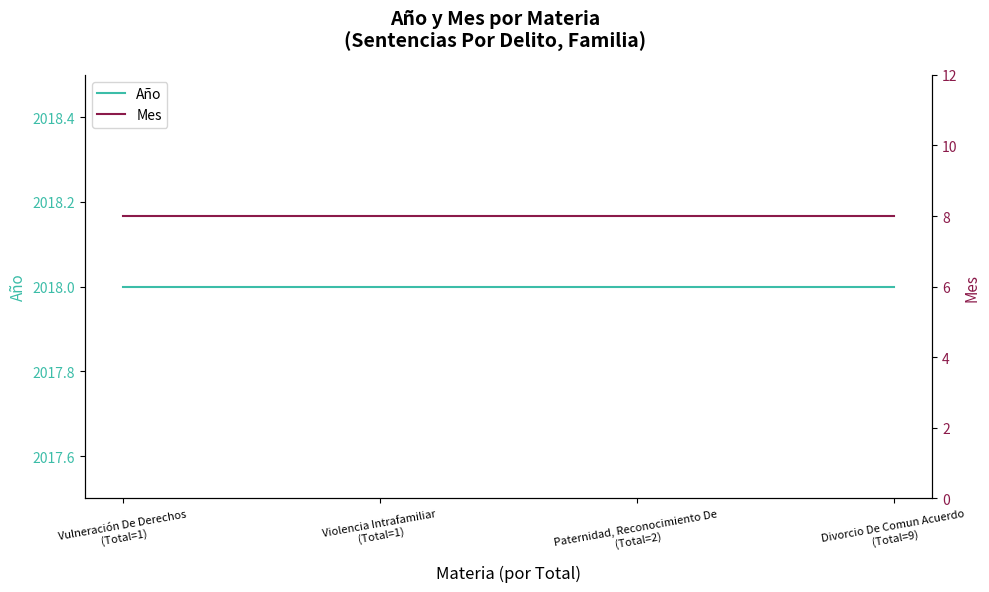

Reading left to right, extract all data points from this chart.

Año: 2018	2018	2018	2018
Mes: 8	8	8	8